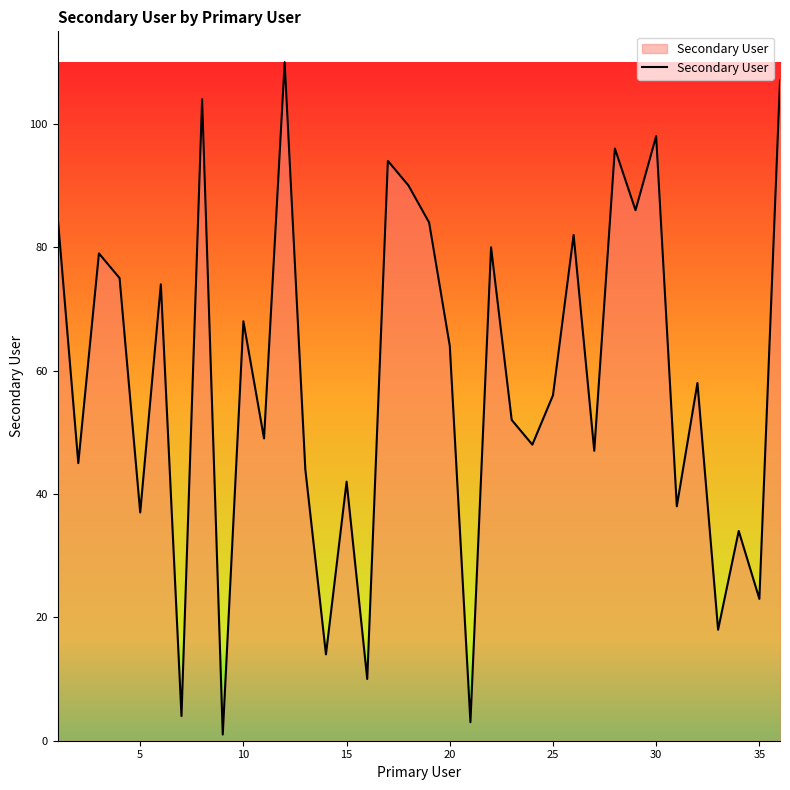

What is the difference between the maximum and minimum values?

109